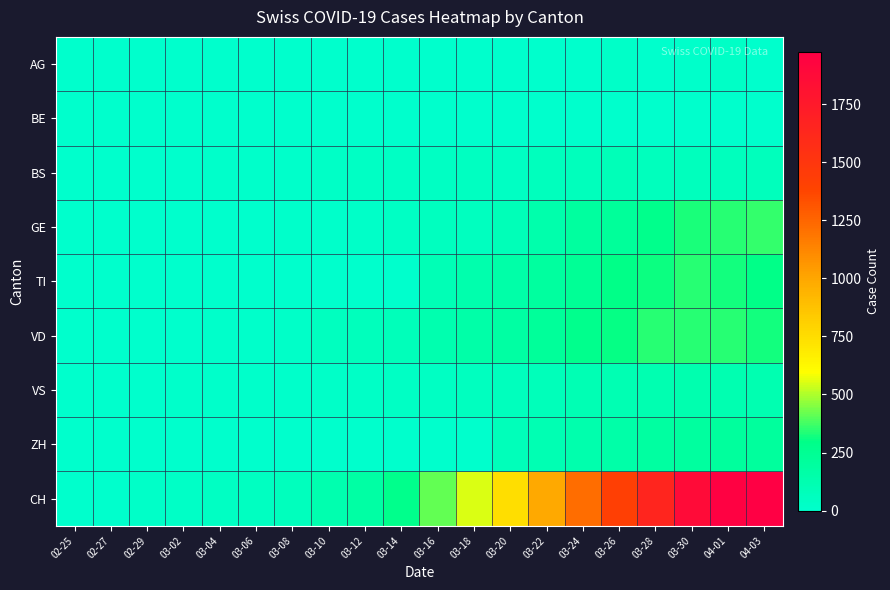

Reading left to right, what are all the values shown in this chart?

AG: 02-25=0	02-27=0	02-29=0	03-02=0	03-04=0	03-06=0	03-08=0	03-10=0	03-12=0	03-14=2	03-16=0	03-18=0	03-20=0	03-22=0	03-24=6	03-26=21	03-28=0	03-30=13	04-01=28	04-03=0
BE: 02-25=0	02-27=0	02-29=0	03-02=0	03-04=0	03-06=0	03-08=0	03-10=0	03-12=0	03-14=0	03-16=0	03-18=0	03-20=0	03-22=0	03-24=0	03-26=0	03-28=0	03-30=0	04-01=0	04-03=0
BS: 02-25=0	02-27=3	02-29=4	03-02=7	03-04=9	03-06=11	03-08=12	03-10=25	03-12=33	03-14=34	03-16=41	03-18=50	03-20=46	03-22=62	03-24=75	03-26=90	03-28=68	03-30=66	04-01=68	04-03=75
GE: 02-25=0	02-27=1	02-29=3	03-02=3	03-04=4	03-06=7	03-08=9	03-10=14	03-12=17	03-14=35	03-16=56	03-18=58	03-20=87	03-22=143	03-24=197	03-26=220	03-28=280	03-30=325	04-01=342	04-03=359
TI: 02-25=0	02-27=0	02-29=0	03-02=0	03-04=0	03-06=0	03-08=0	03-10=0	03-12=0	03-14=0	03-16=94	03-18=134	03-20=155	03-22=200	03-24=235	03-26=298	03-28=316	03-30=340	04-01=320	04-03=295
VD: 02-25=0	02-27=0	02-29=4	03-02=6	03-04=10	03-06=13	03-08=19	03-10=59	03-12=71	03-14=82	03-16=131	03-18=157	03-20=180	03-22=223	03-24=274	03-26=303	03-28=340	03-30=340	04-01=342	04-03=321
VS: 02-25=0	02-27=0	02-29=6	03-02=10	03-04=13	03-06=12	03-08=15	03-10=19	03-12=27	03-14=33	03-16=40	03-18=57	03-20=67	03-22=81	03-24=105	03-26=110	03-28=122	03-30=129	04-01=121	04-03=121
ZH: 02-25=0	02-27=0	02-29=0	03-02=0	03-04=0	03-06=0	03-08=0	03-10=0	03-12=0	03-14=0	03-16=0	03-18=0	03-20=78	03-22=110	03-24=138	03-26=156	03-28=187	03-30=197	04-01=203	04-03=207
CH: 02-25=0	02-27=5	02-29=19	03-02=29	03-04=43	03-06=53	03-08=66	03-10=131	03-12=173	03-14=285	03-16=416	03-18=548	03-20=747	03-22=988	03-24=1225	03-26=1420	03-28=1650	03-30=1872	04-01=1955	04-03=1974